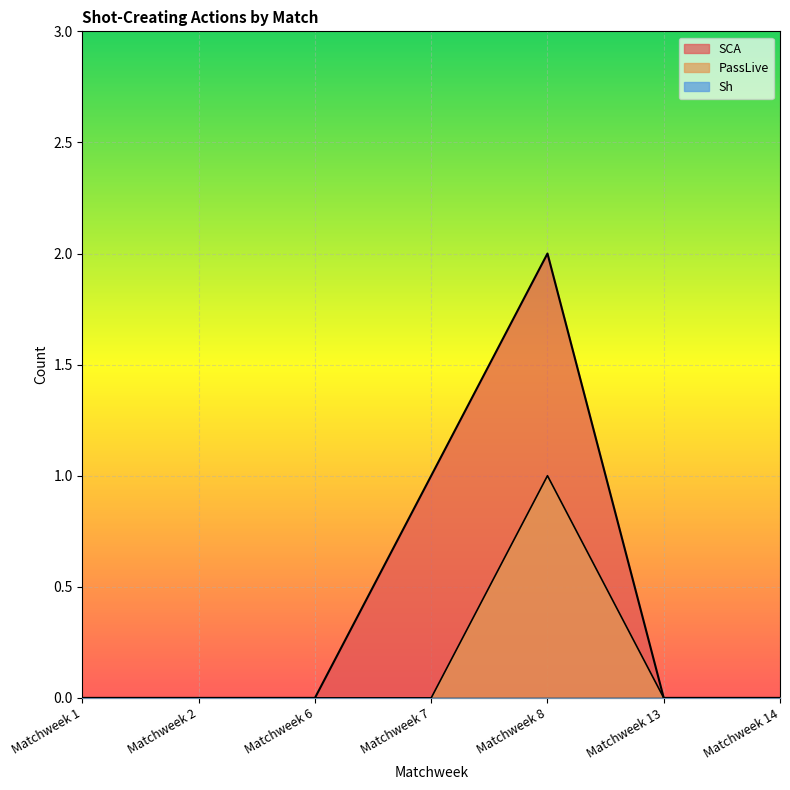

The value of SCA at Matchweek 2 is 0. True or false?

True